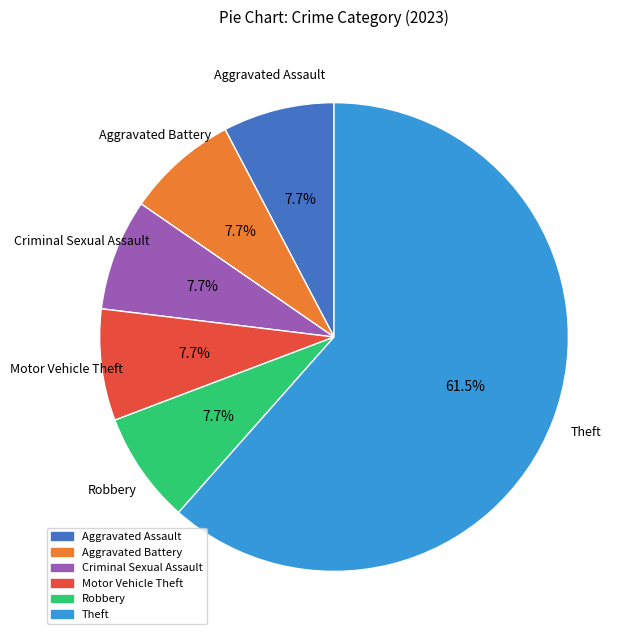

What percentage is the Robbery slice, to the nearest percent?

8%